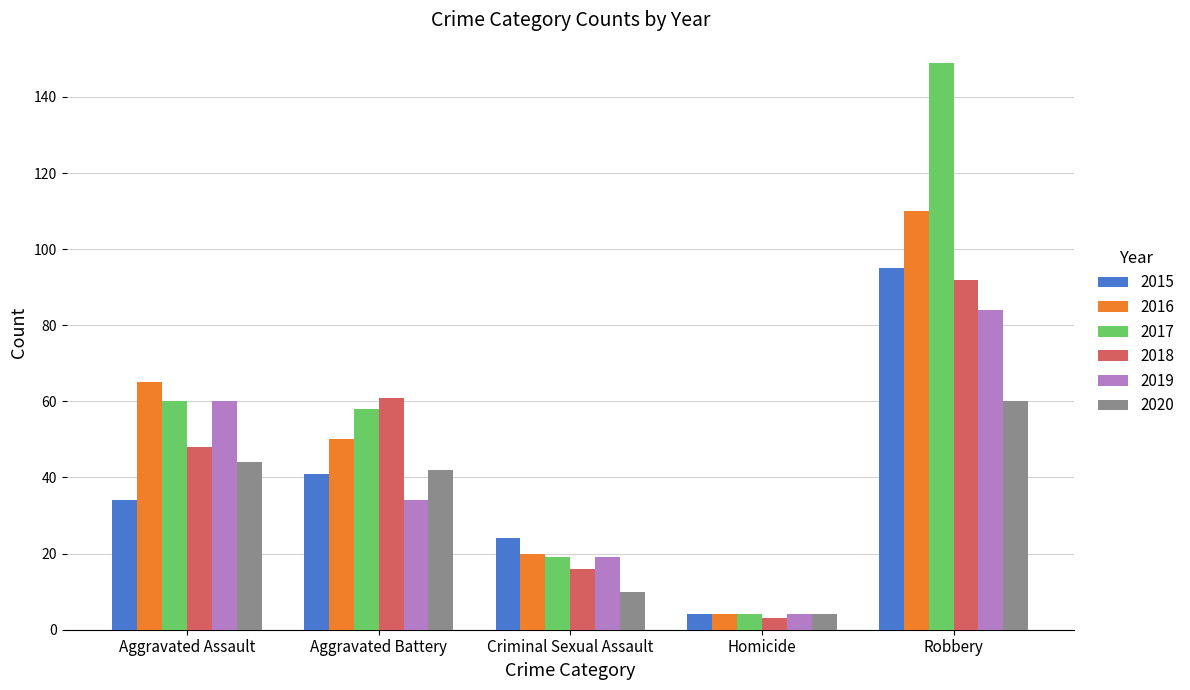

Does the chart contain stacked bars?

No